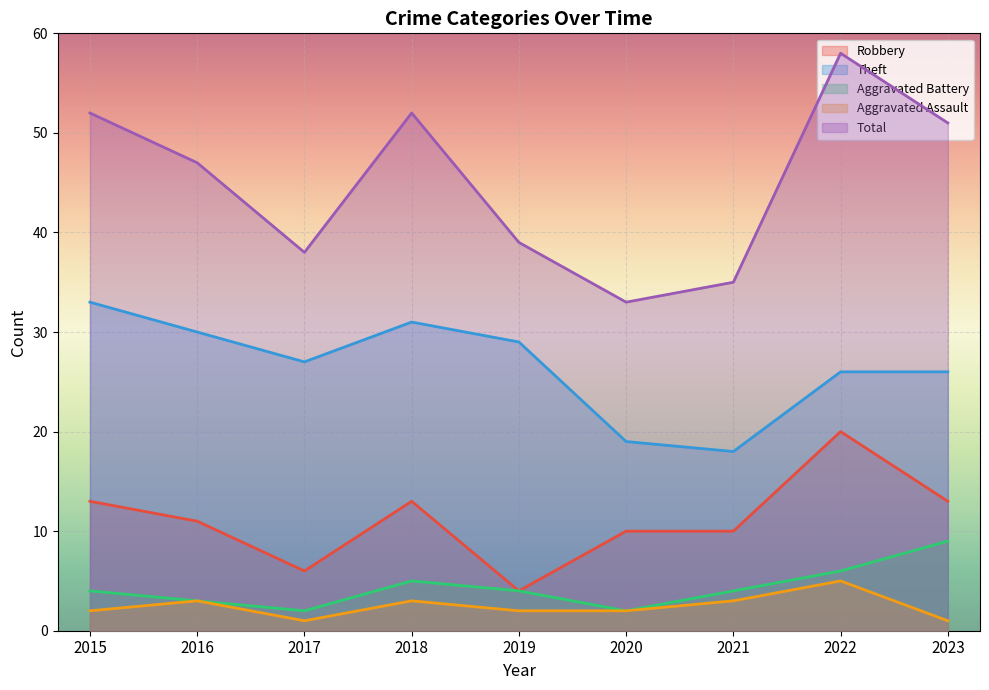

Which series has the largest range (max minus min)?

Total